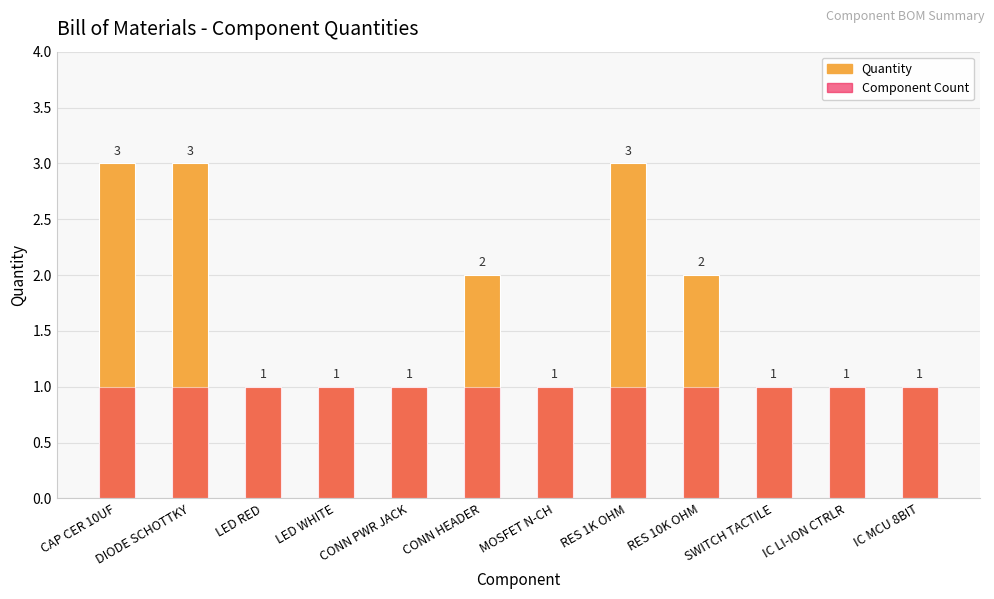

Reading left to right, list all the values displayed in this chart.

Quantity: 3	3	1	1	1	2	1	3	2	1	1	1
Component Count: 1	1	1	1	1	1	1	1	1	1	1	1